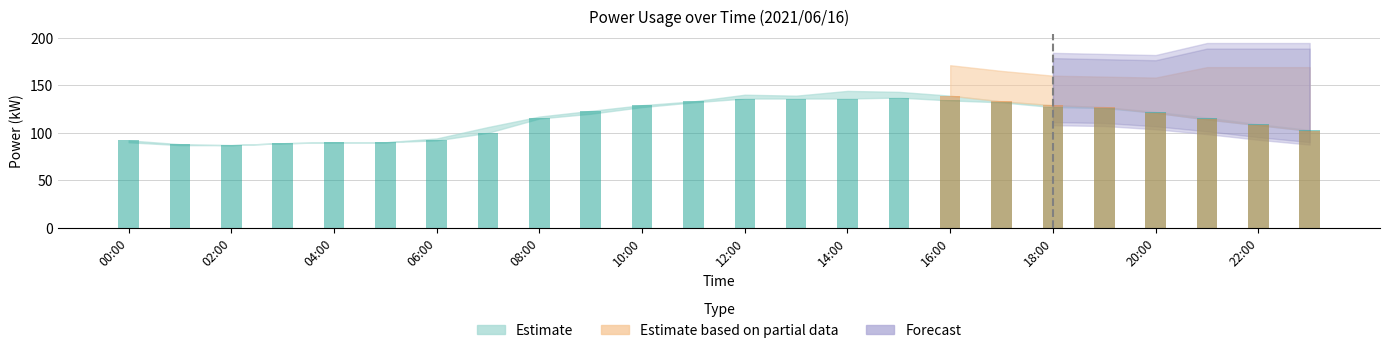

Which category has the lowest value across all series?

02:00